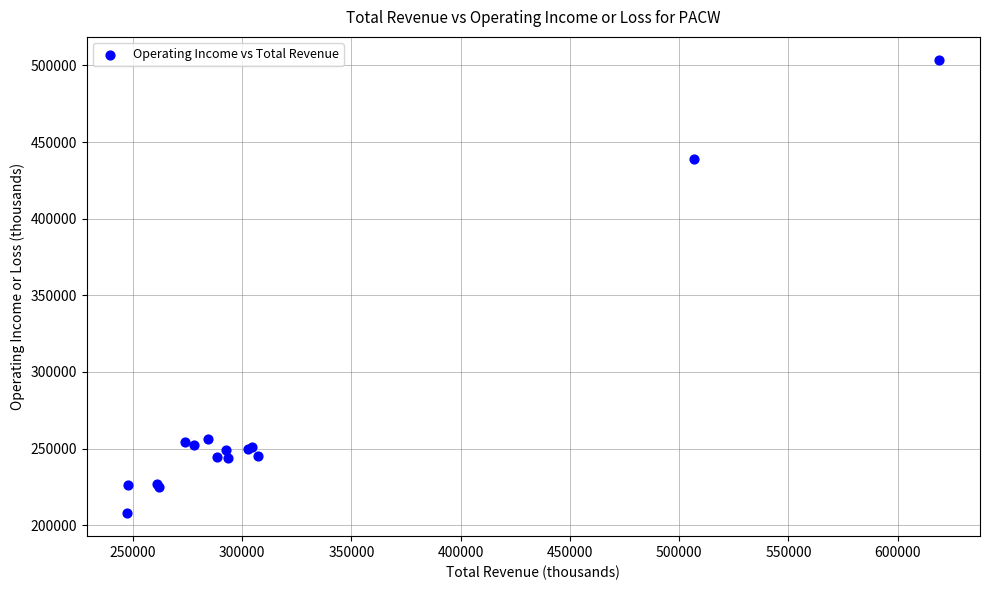

What Y value in the scatter plot is closest to 355750?

438700